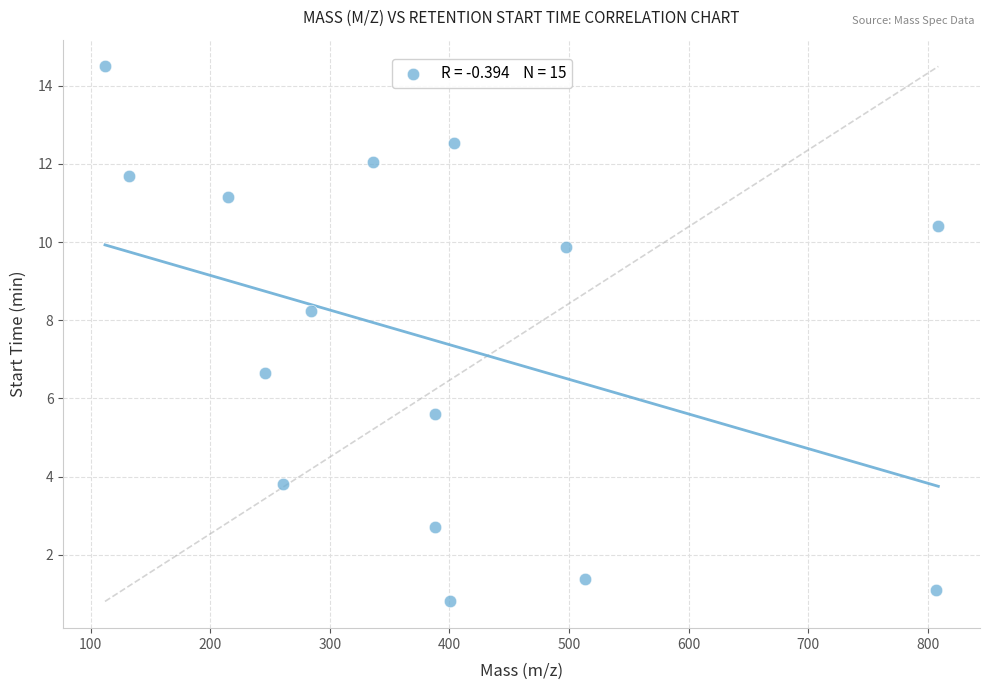

What is the range of Y values (max minus min)?

13.7